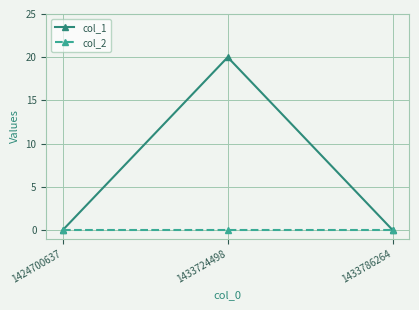

List the series in order of their overall mean, highest first.

col_1, col_2